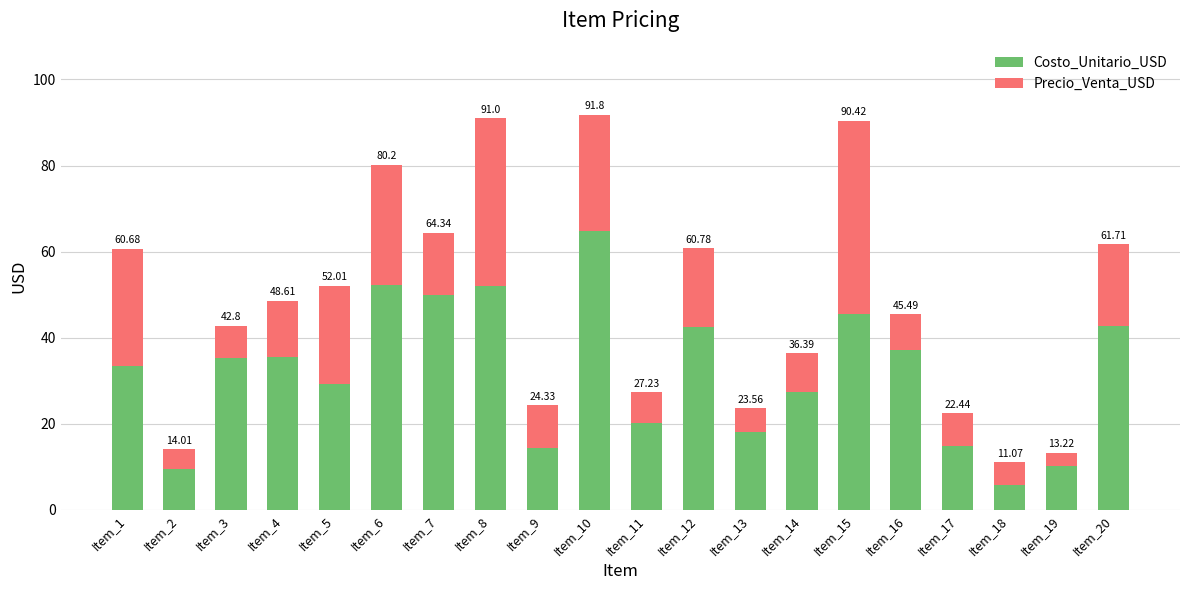

How many bars are there in total?

20